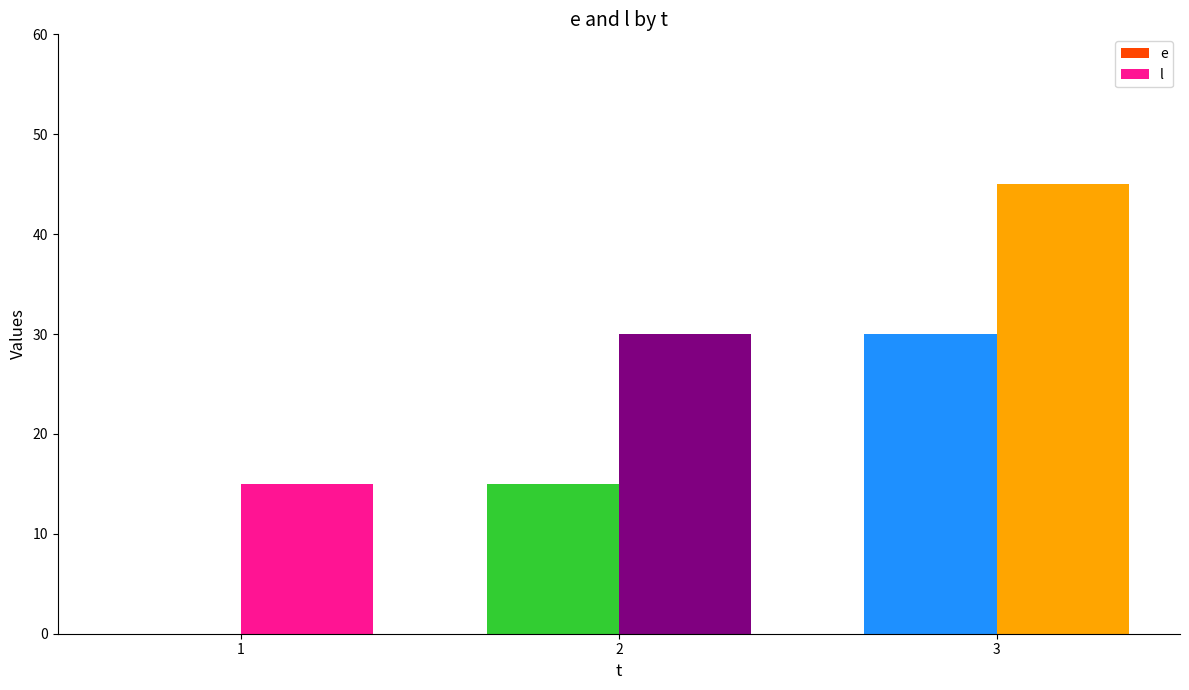

What is the sum of the e values at 3 and 2?

45